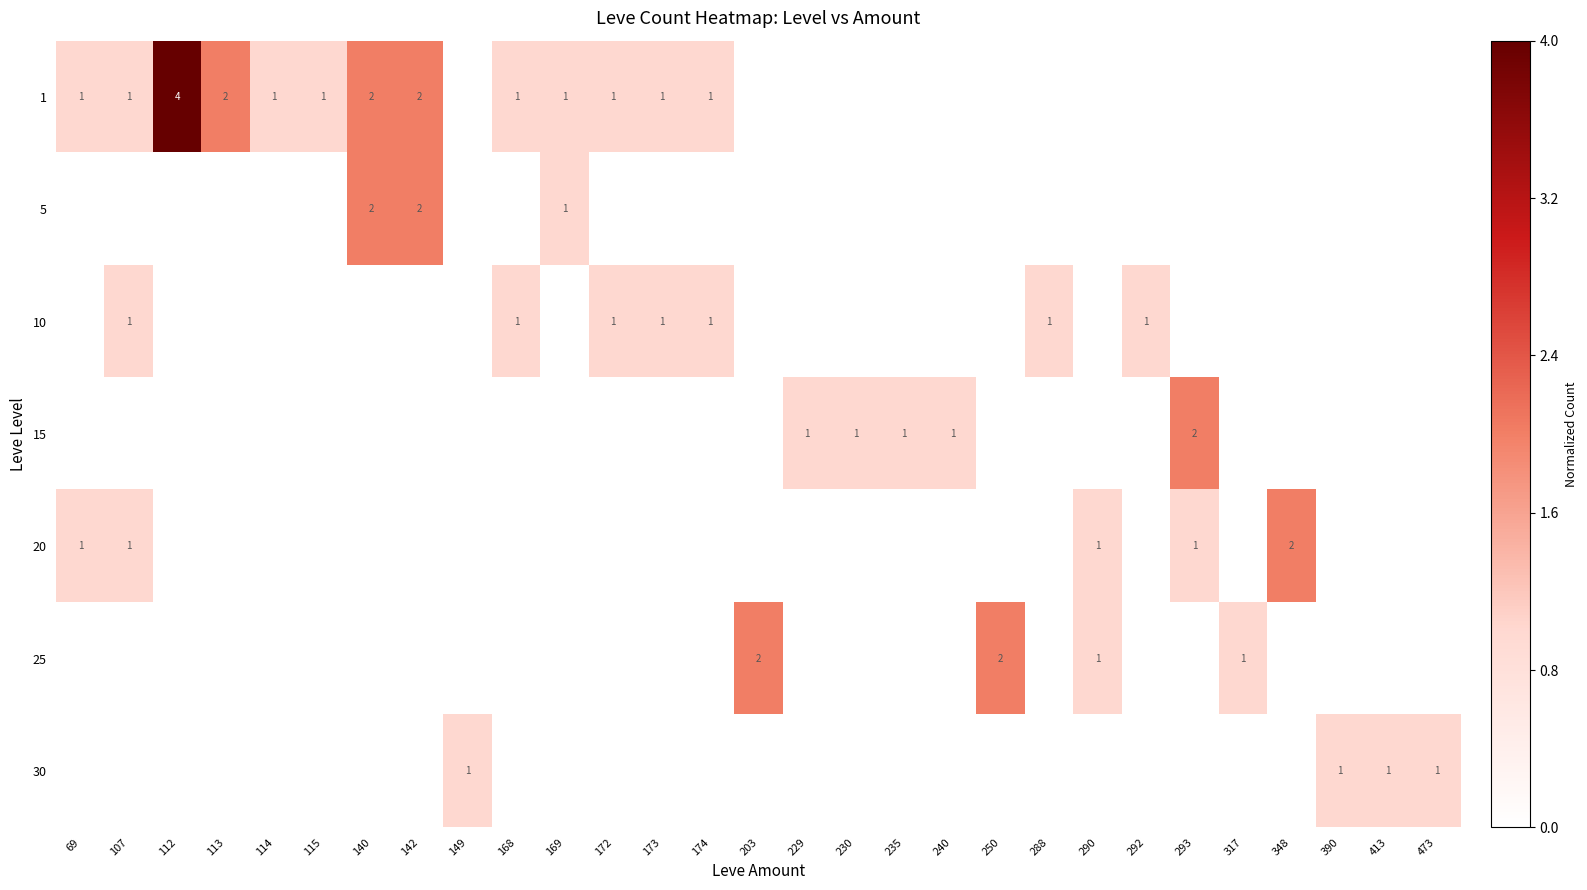

Is it true that 1 equals 4 at 112?

True